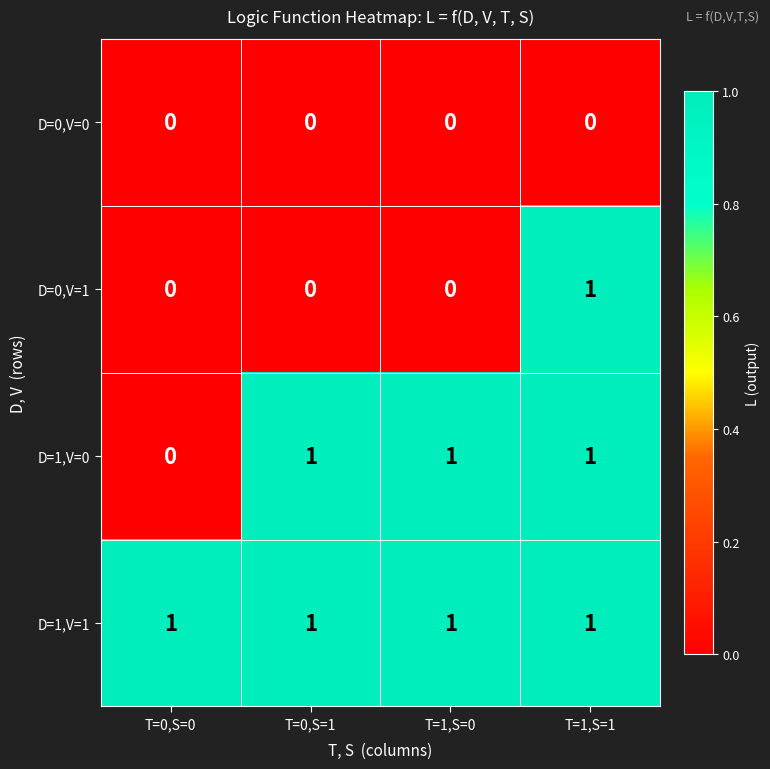

Reading right to left, extract all data points from this chart.

D=0,V=0: 0	0	0	0
D=0,V=1: 1	0	0	0
D=1,V=0: 1	1	1	0
D=1,V=1: 1	1	1	1